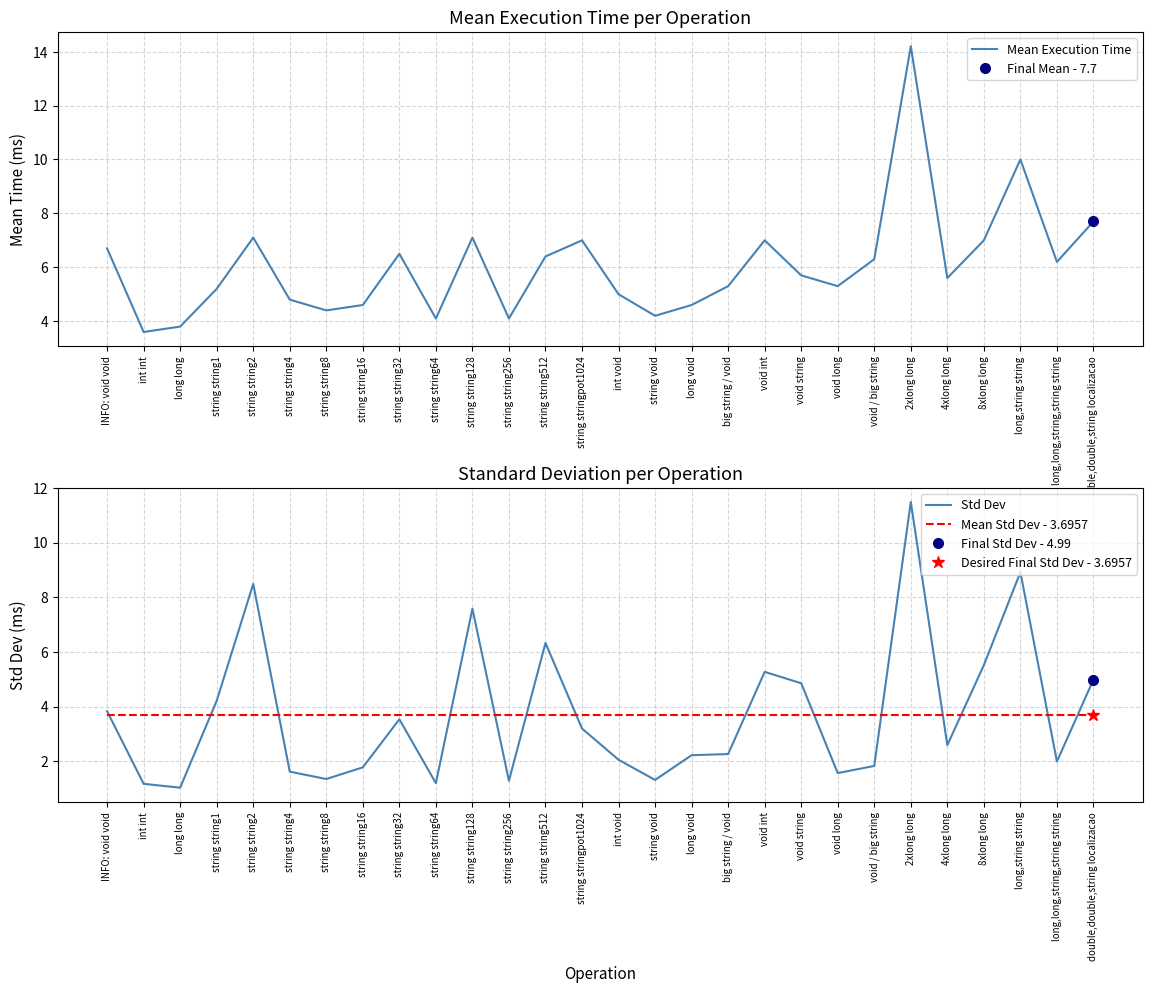

The value of Mean Std Dev - 3.6957 at long void is 3.7. True or false?

True